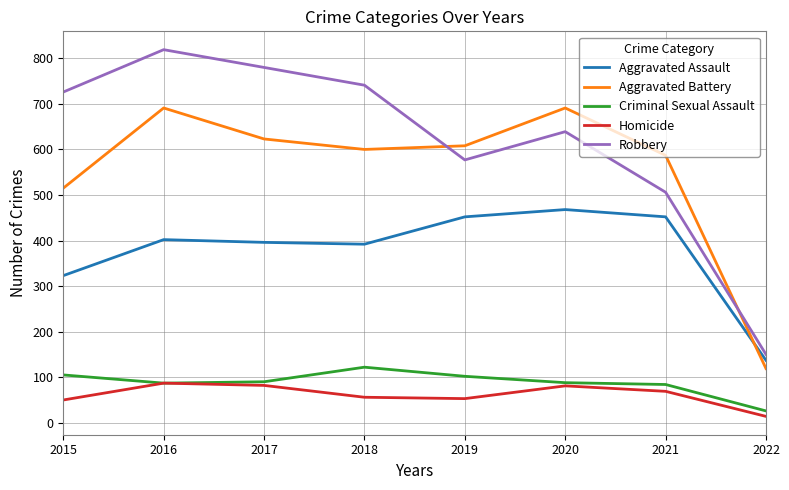

How many interior local peaks does the Homicide series have?

2